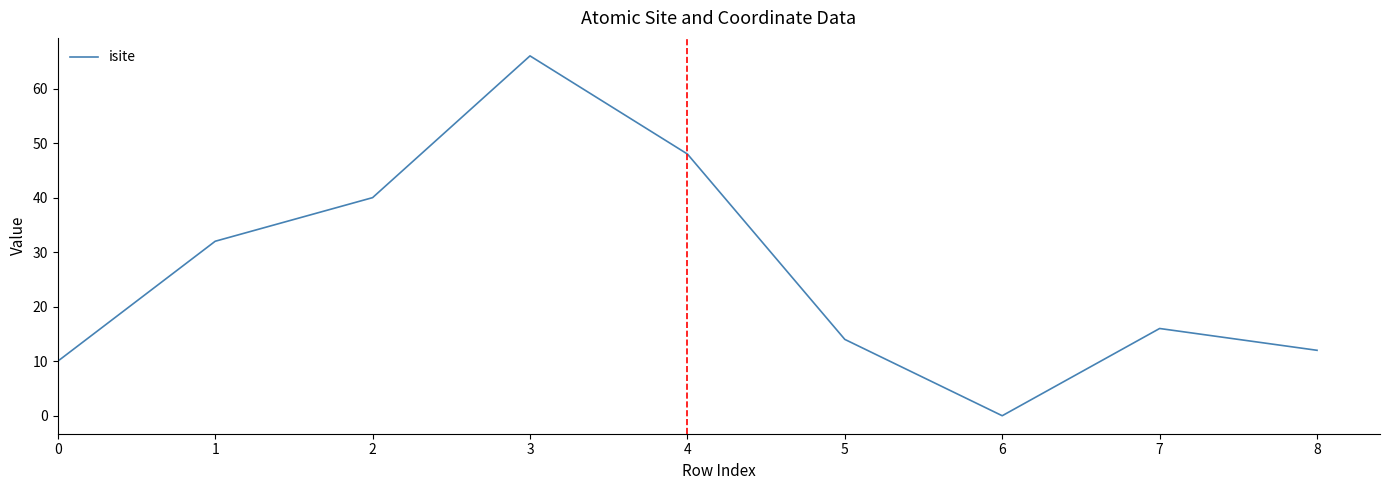

Is it true that the value at 2 is 40?

True